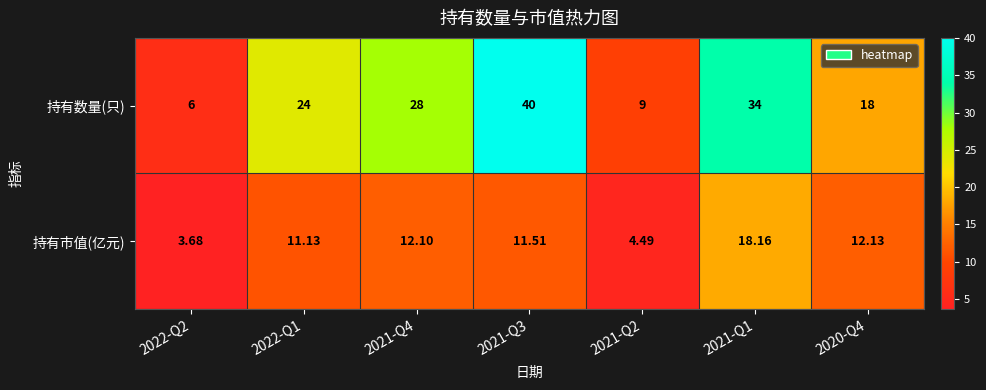

Which series has the largest total across all categories?

持有数量(只)